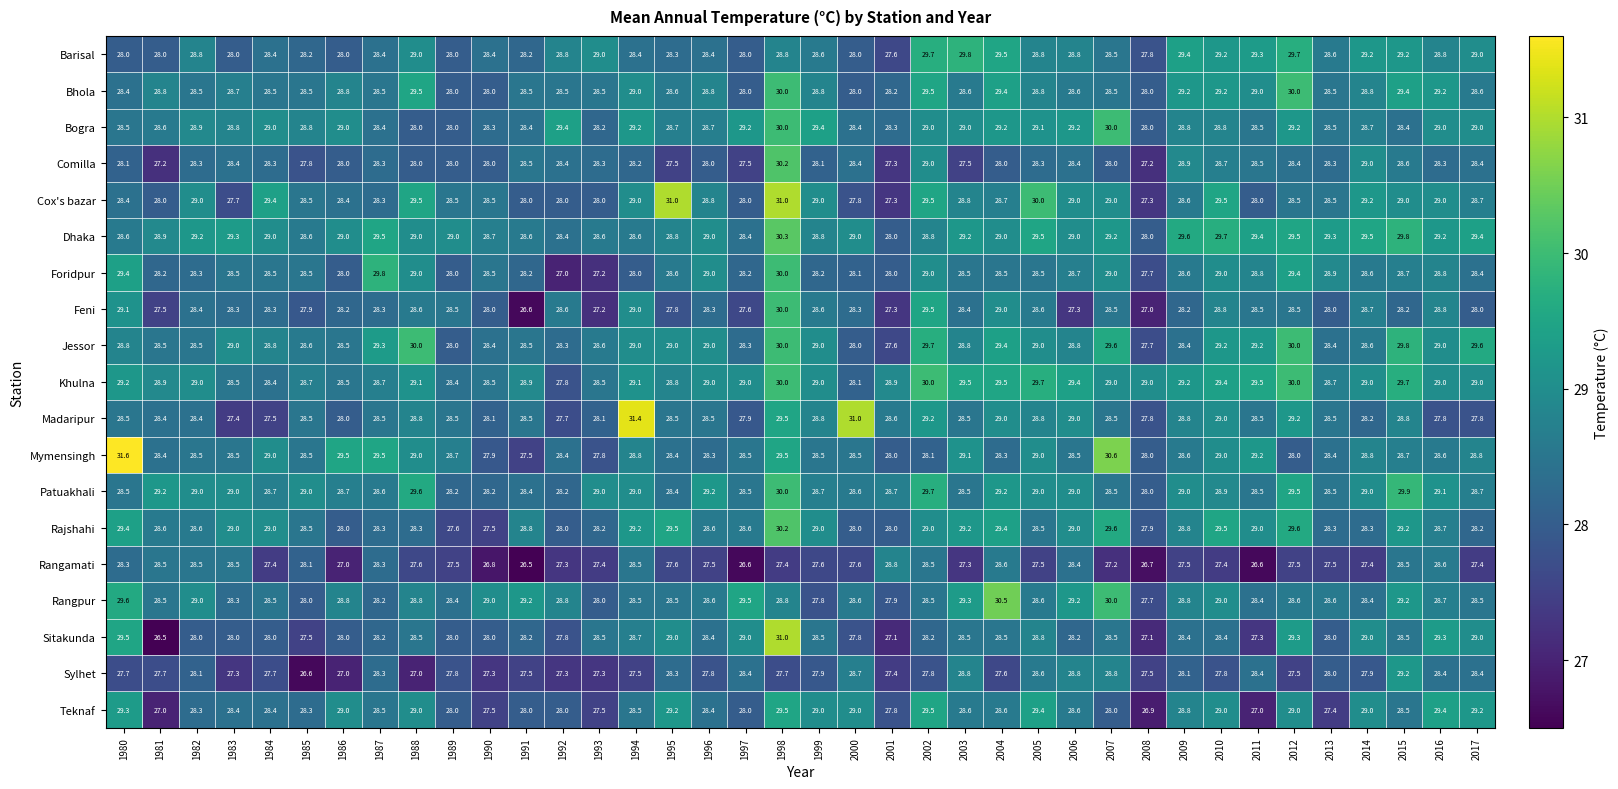

How many values in the Bhola series exceed 28?

33